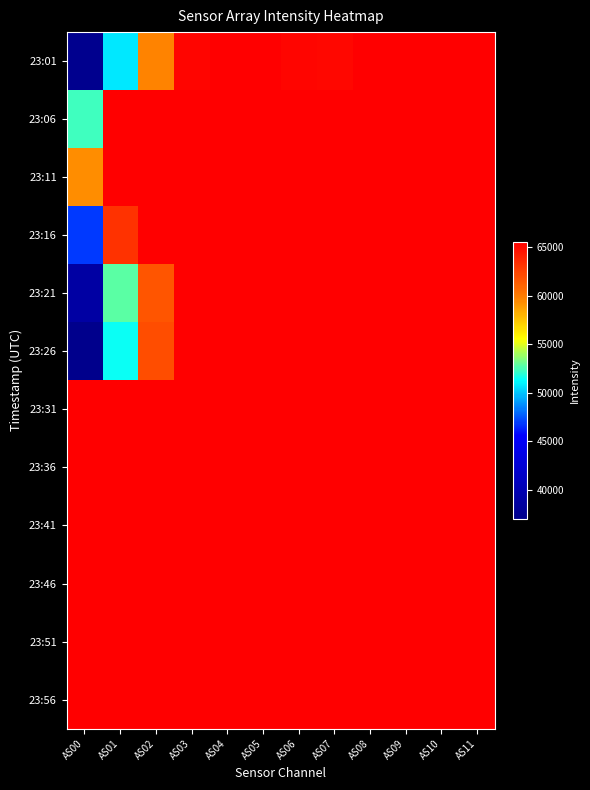

Which series has the largest range (max minus min)?

23:26